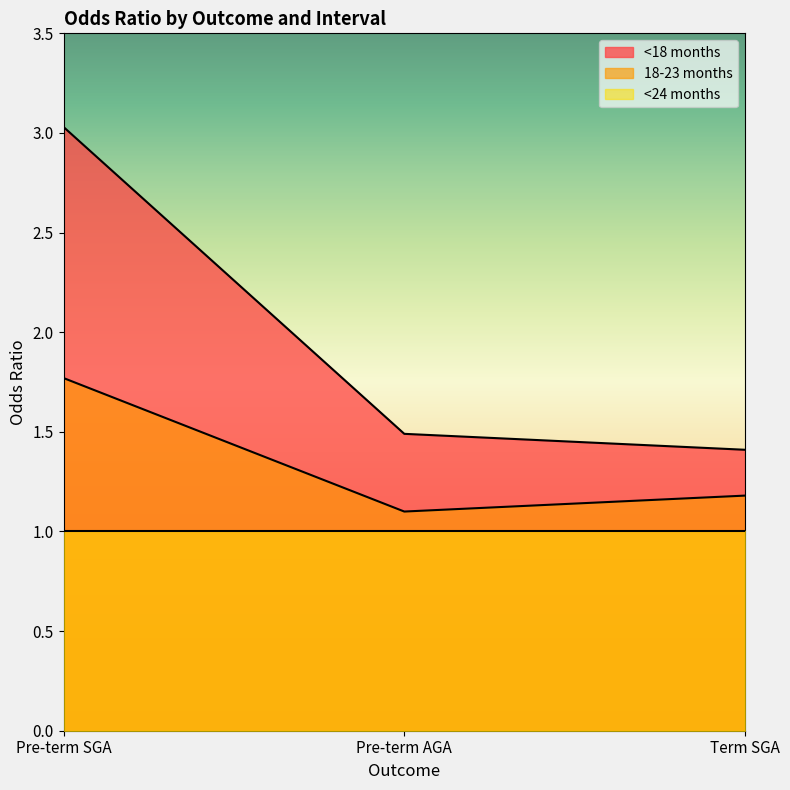

At which label does 18-23 months reach its peak?

Pre-term SGA